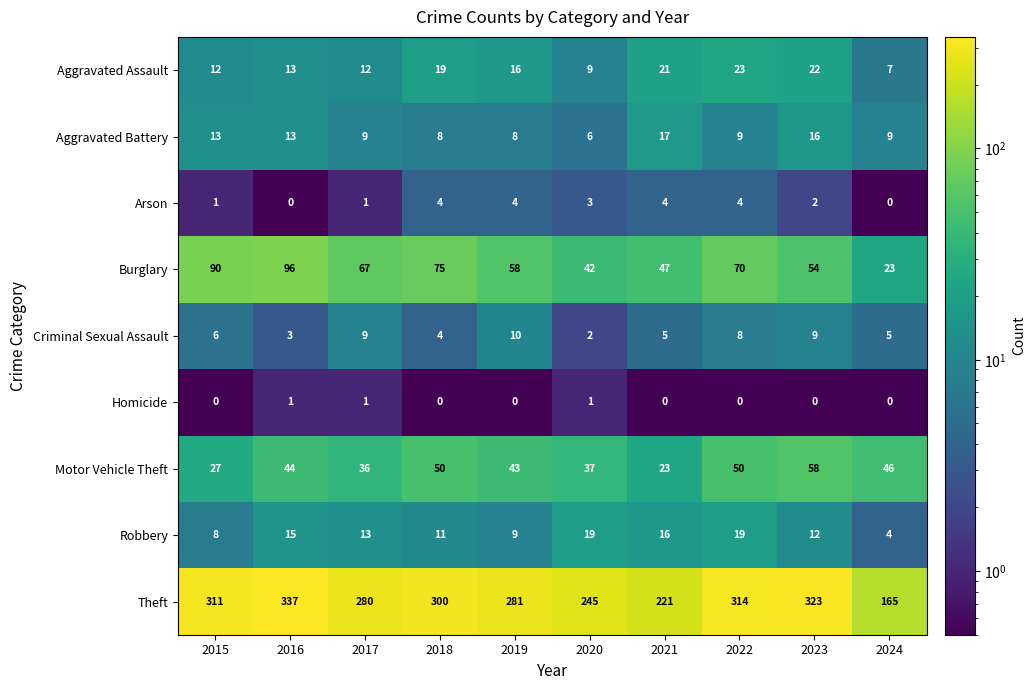

What is the difference between the Motor Vehicle Theft values at 2021 and 2020?

14